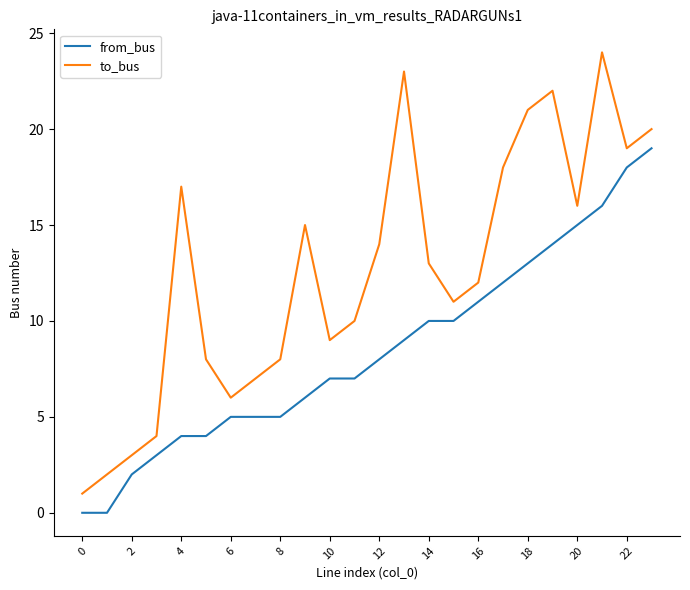

Which series has the widest spread of values?

to_bus